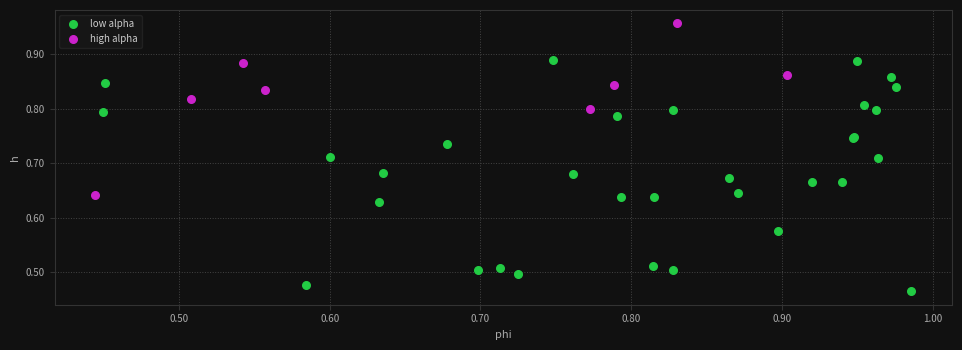

Which series reaches the minimum Y coordinate?

low alpha